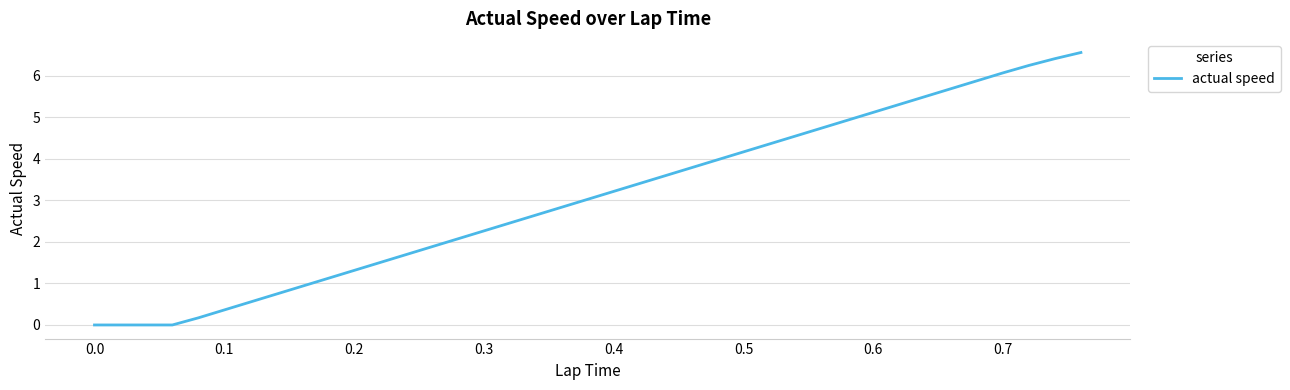

Count the number of data series in this chart.

1